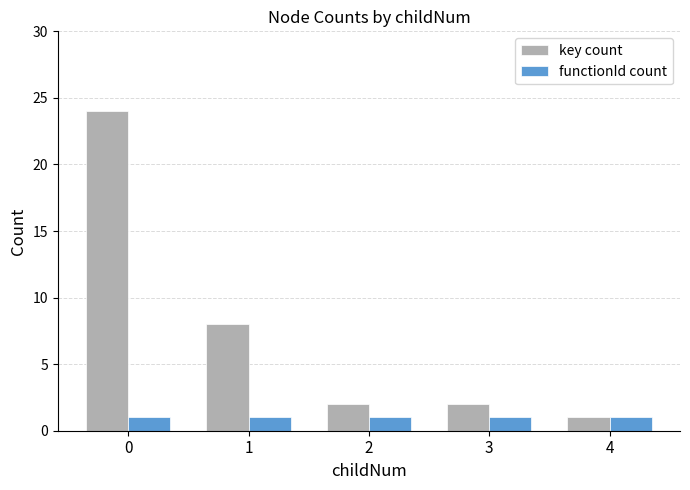

What is the sum of the functionId count values at 0 and 3?

2